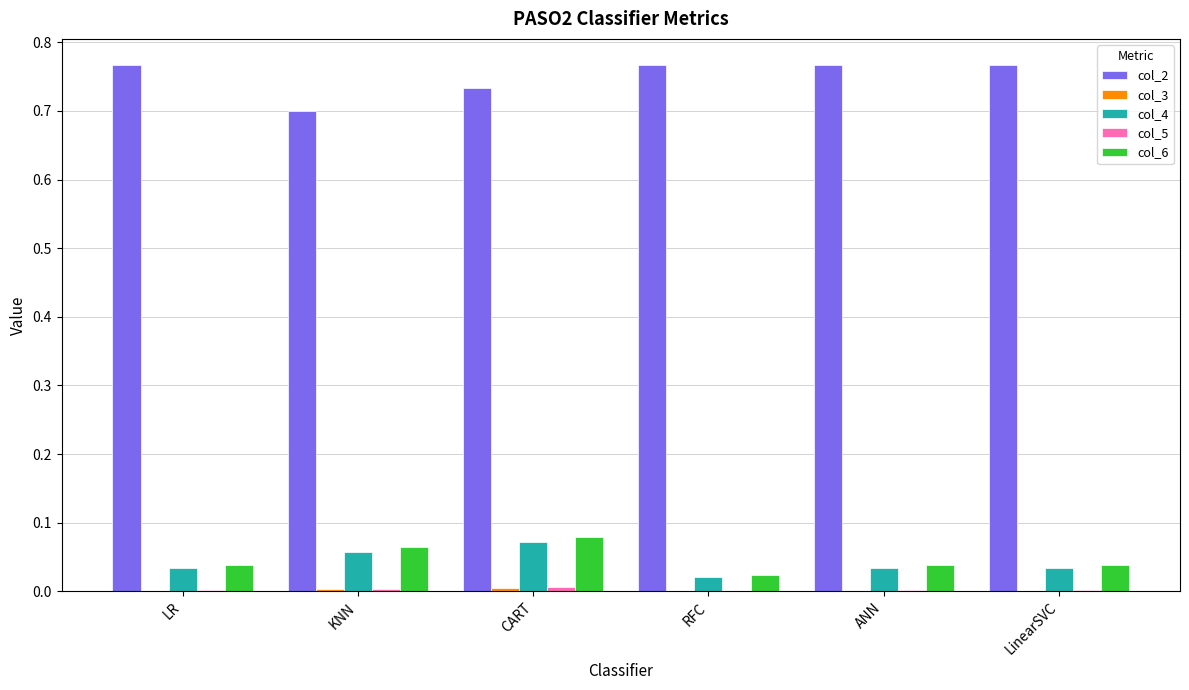

At which category is the sum across all series the highest?

CART